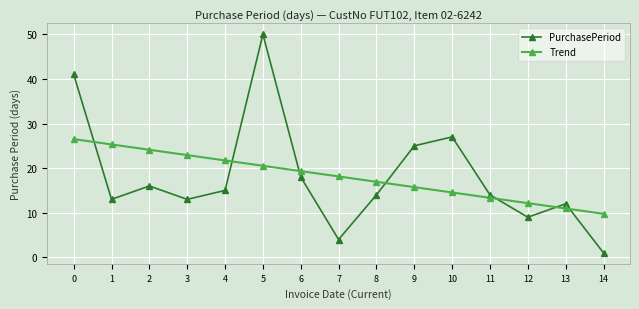

The Trend series shows 36.6 at 3. True or false?

False